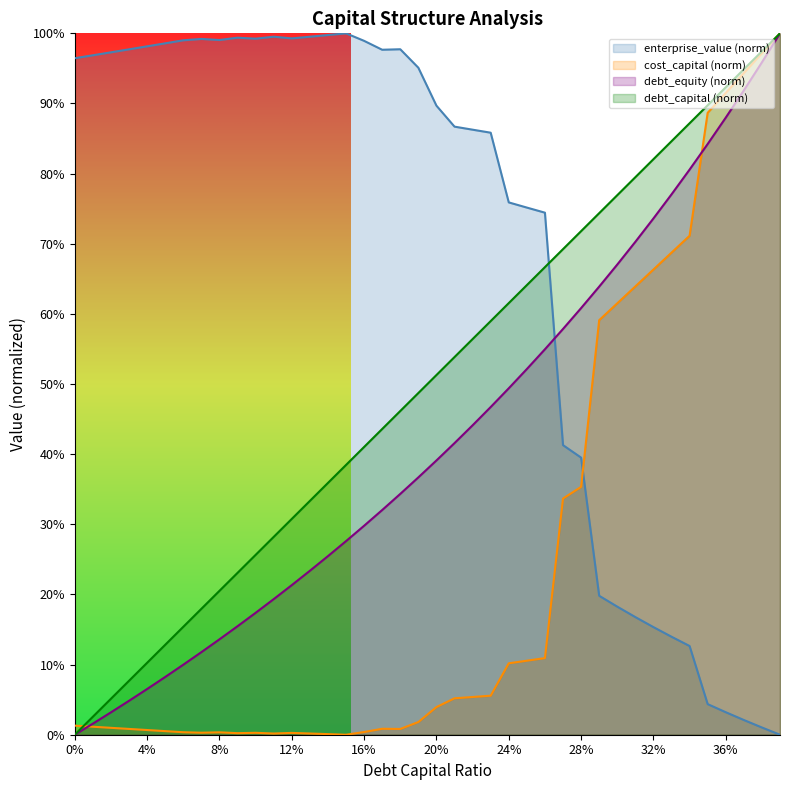

What is the difference between the second highest and second lowest values in the cost_capital series?

1.0